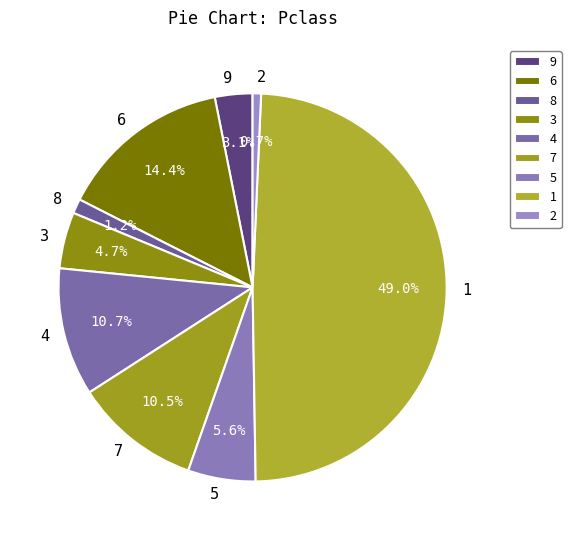

What is the smallest slice in the pie chart?

2